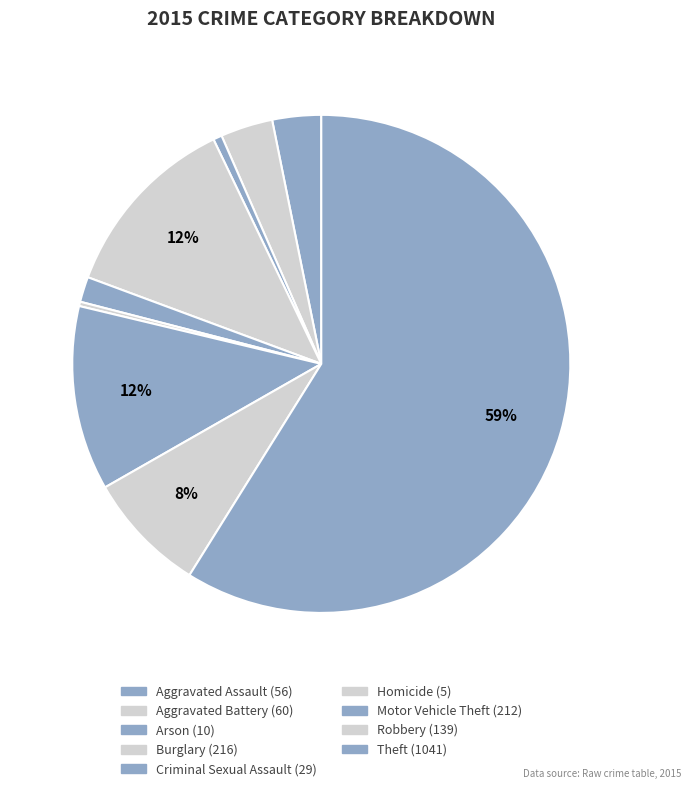

How many slices are in this pie chart?

9